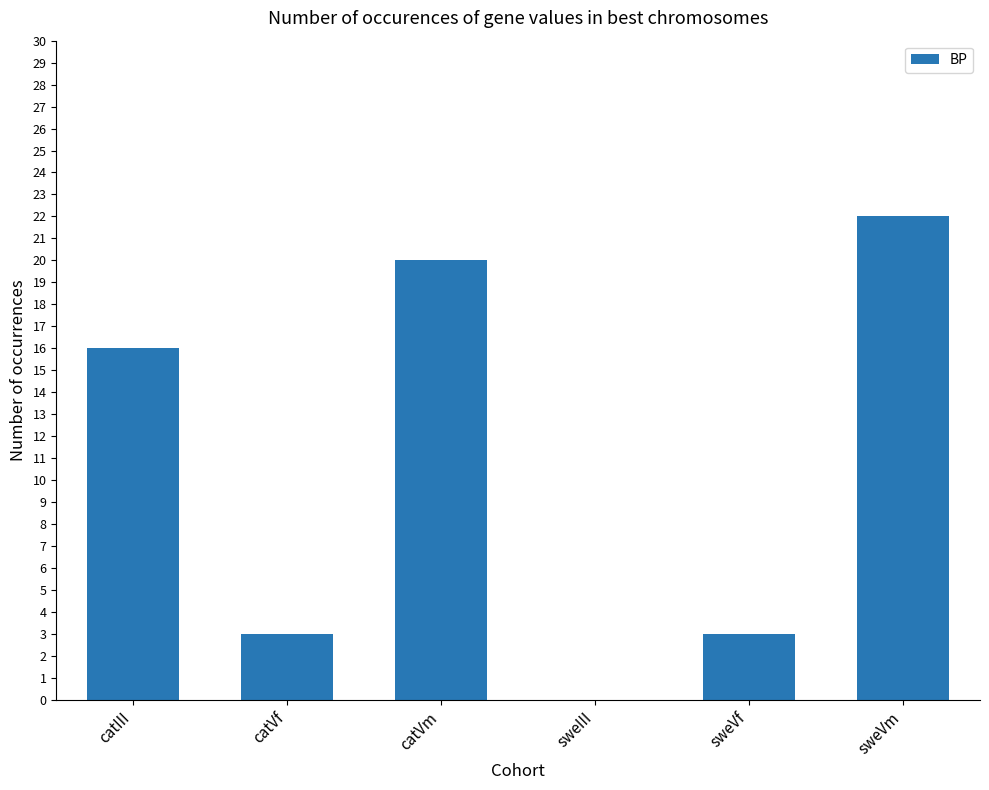

What is the maximum value shown in the chart?

22